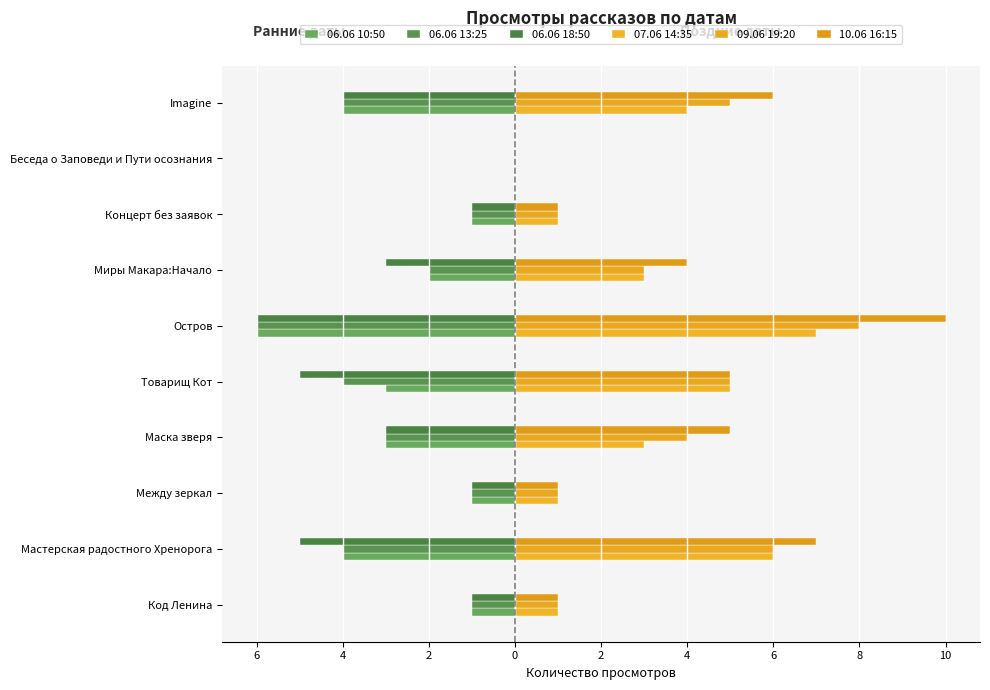

At how many categories does at least one series exceed 3?

6